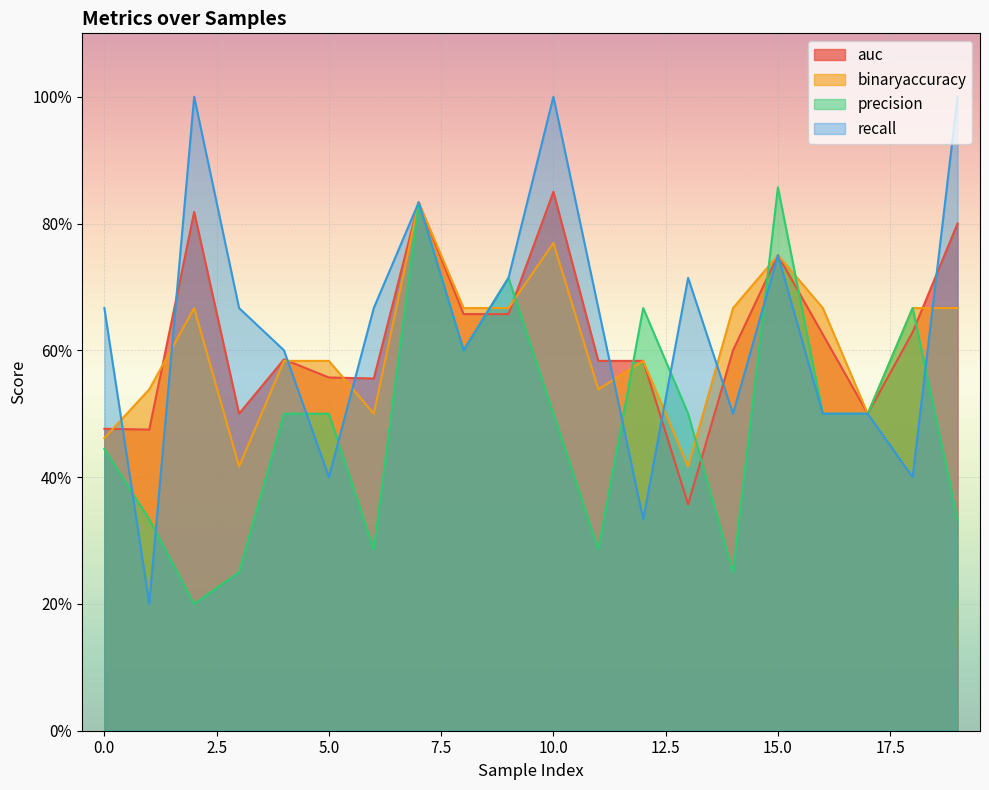

How many intersections are there between recall and precision?

8